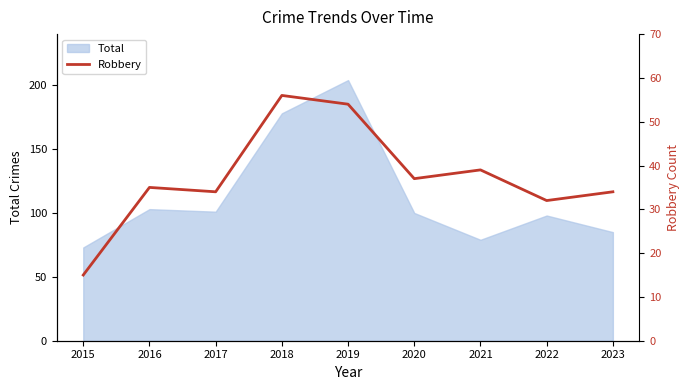

Is it true that Total equals 111 at 2023?

False